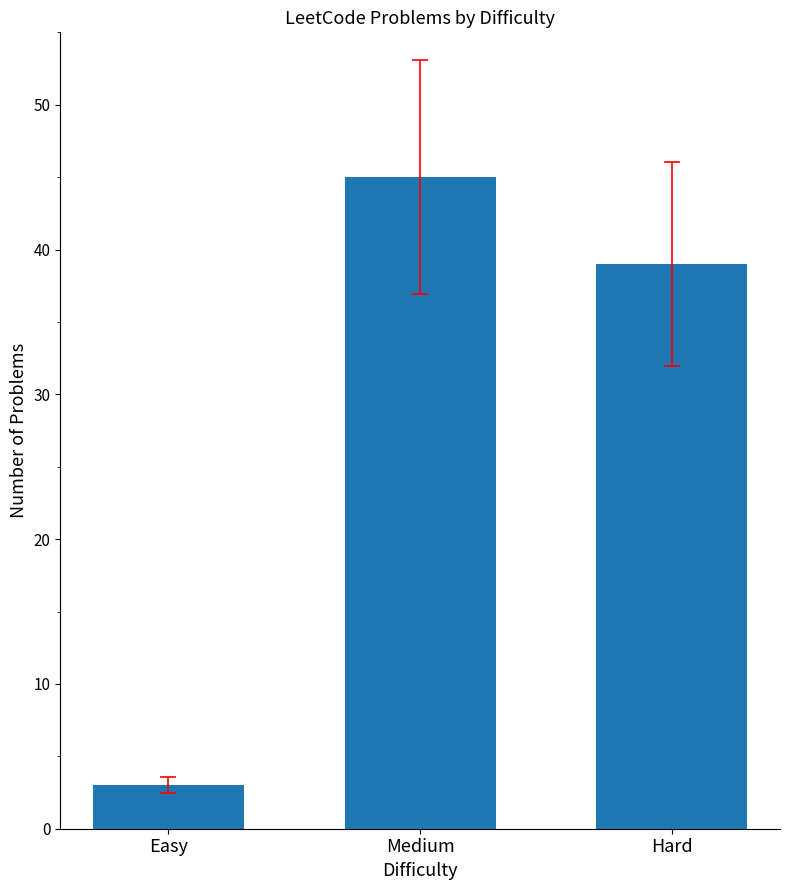

What is the change in value from Medium to Hard?

-6